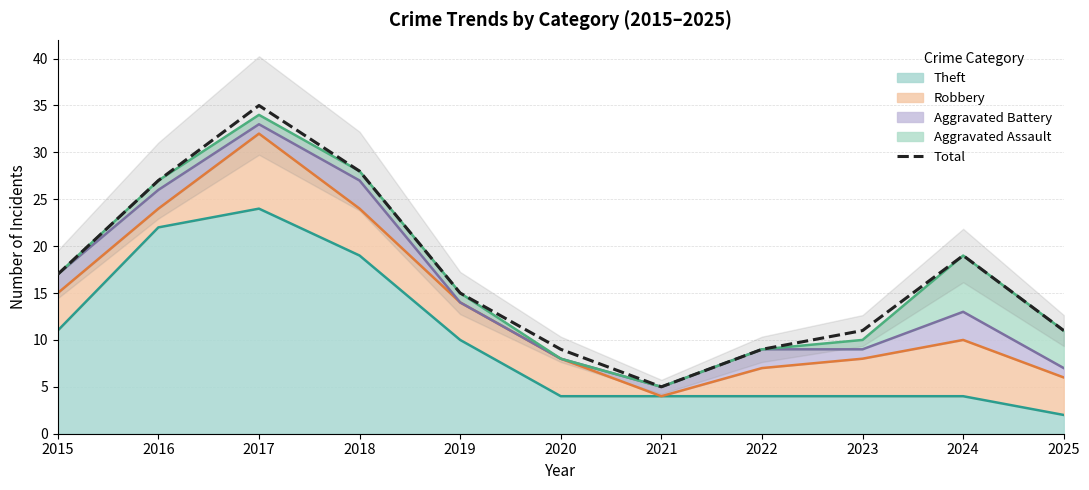

What is the change in value from 2016 to 2019?

-12